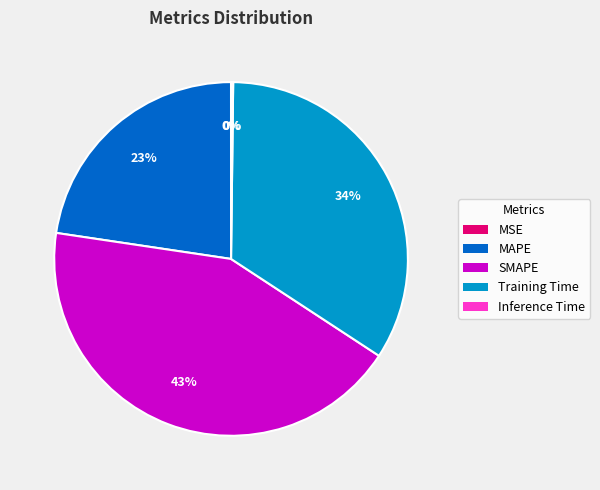

Is there a majority slice in this chart?

No